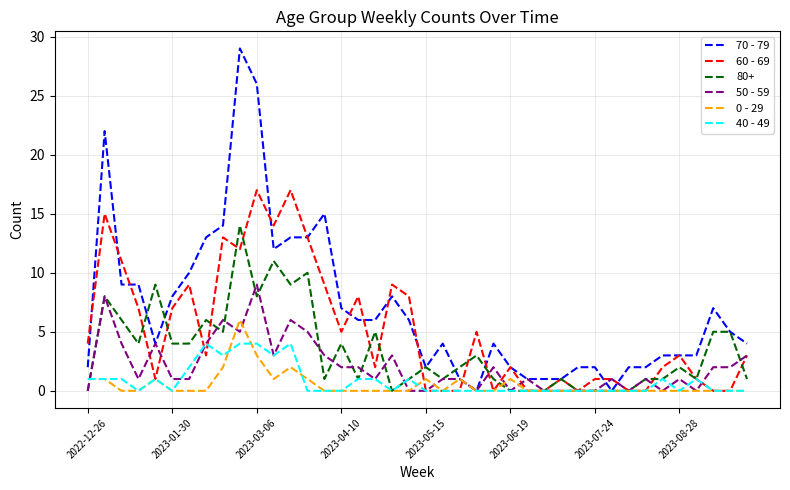

Which series has the largest total across all categories?

70 - 79